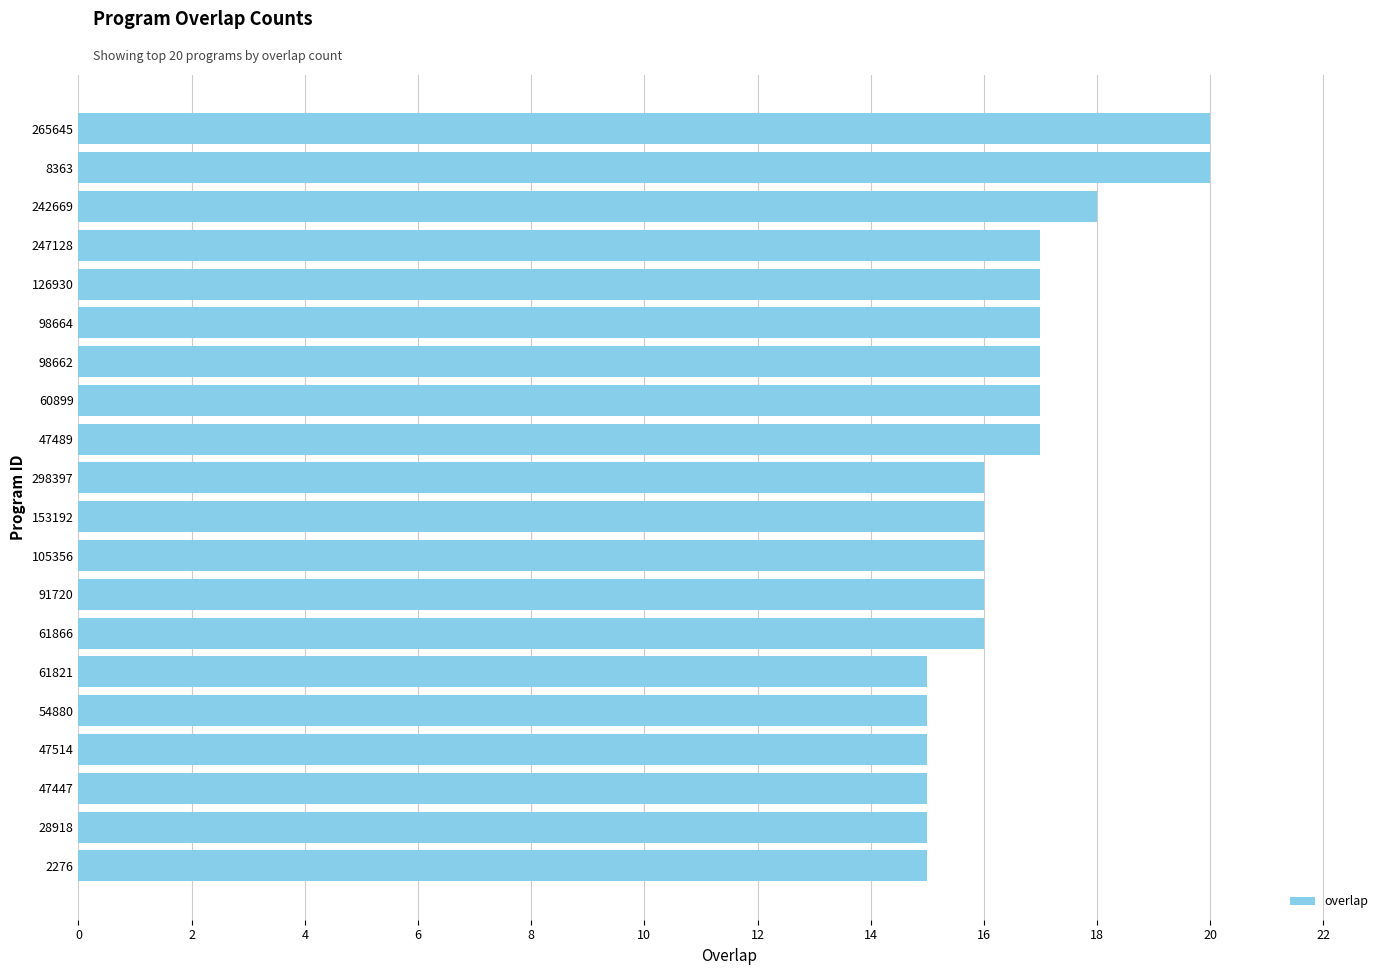

Is it true that the value at 61866 is 16?

True